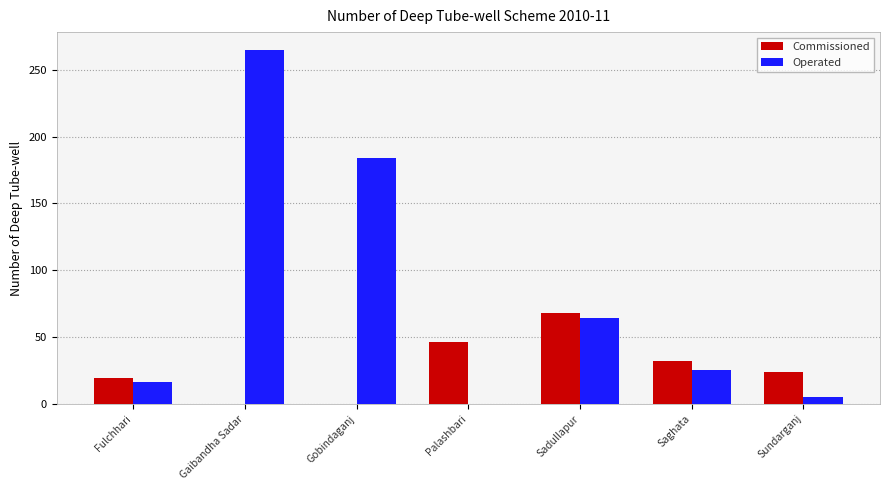

What is the sum of all Commissioned values?

189